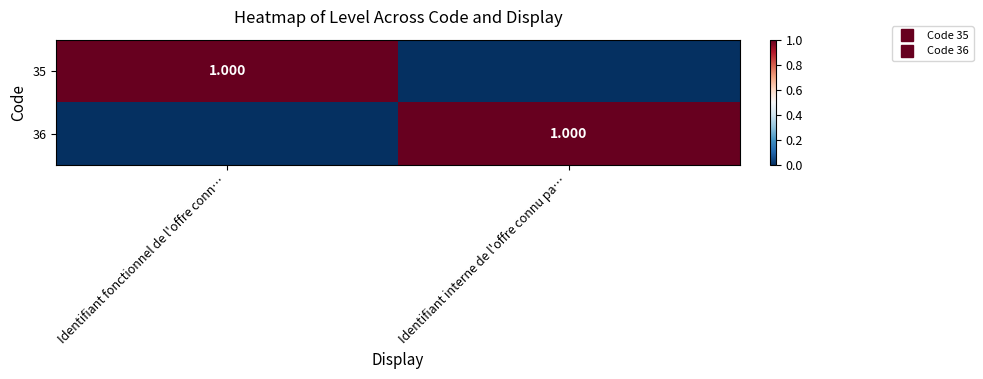

At which label does 35 reach its peak?

Identifiant fonctionnel de l'offre conn…